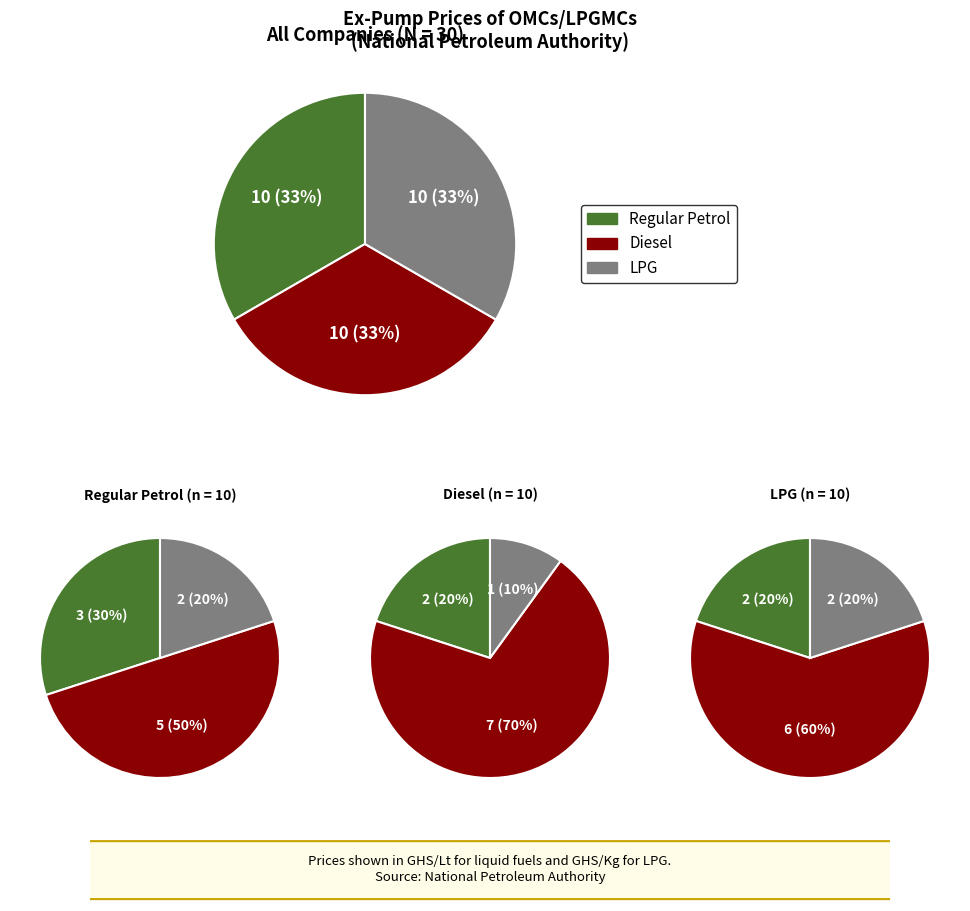

Is it true that Diesel is 22% of the pie?

False